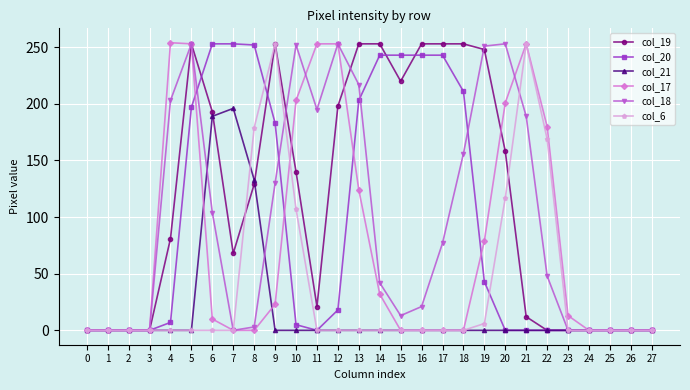

Is it true that col_19 equals 253 at 14?

True